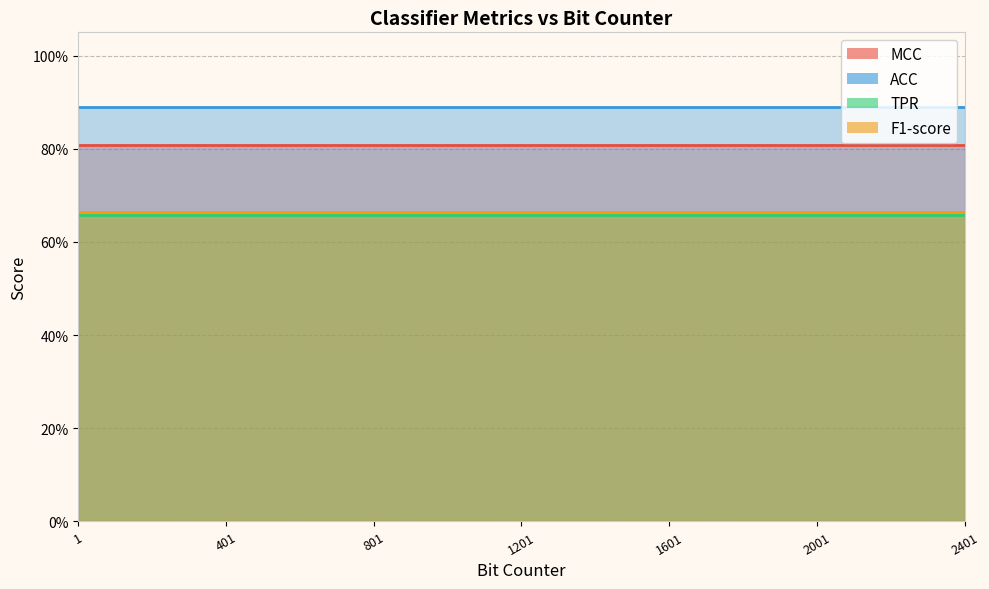

Between 201 and 501, which is larger?

201